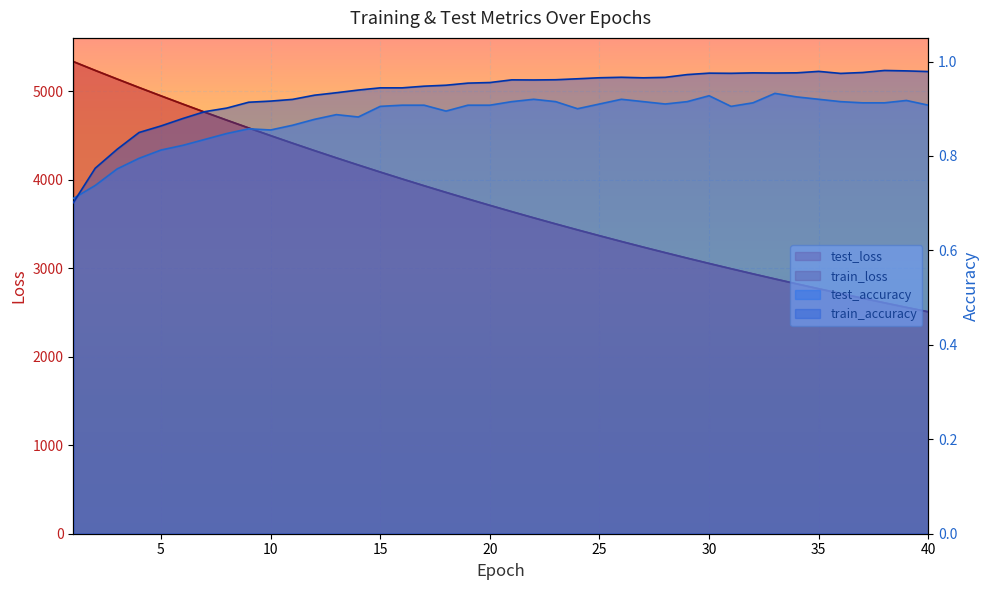

What are all the series names shown in the legend?

test_loss, train_loss, test_accuracy, train_accuracy